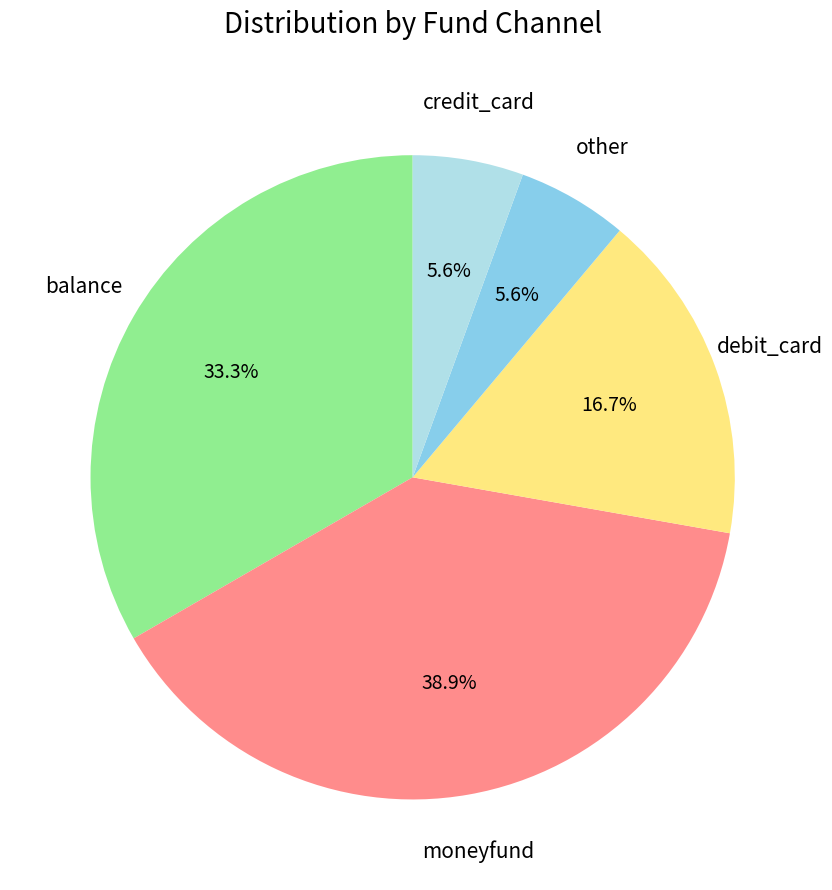

Is there a majority slice in this chart?

No